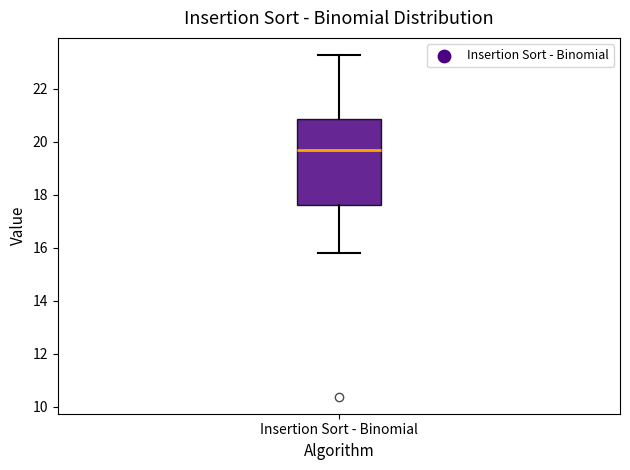

Where does the lower whisker of the box for Insertion Sort - Binomial end on the y-axis? The values are not printed on the chart, so give them approximately, as read against the axis.

15.8